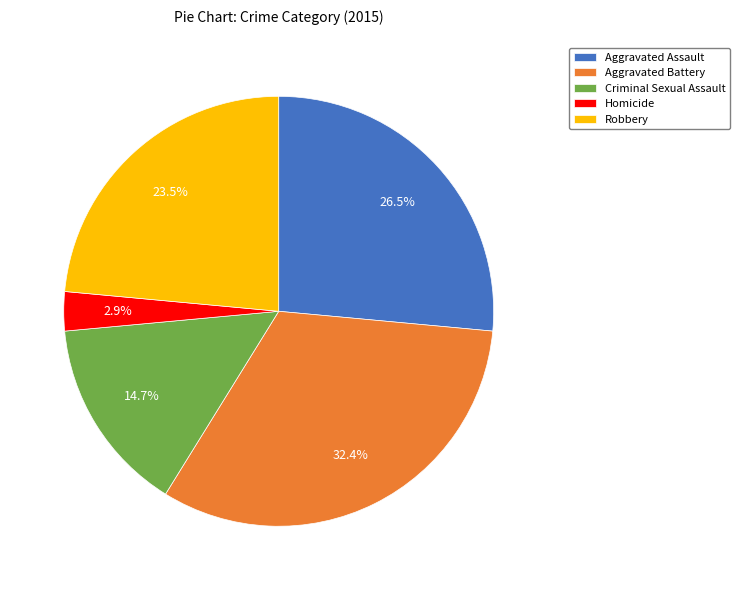

What is the smallest slice in the pie chart?

Homicide